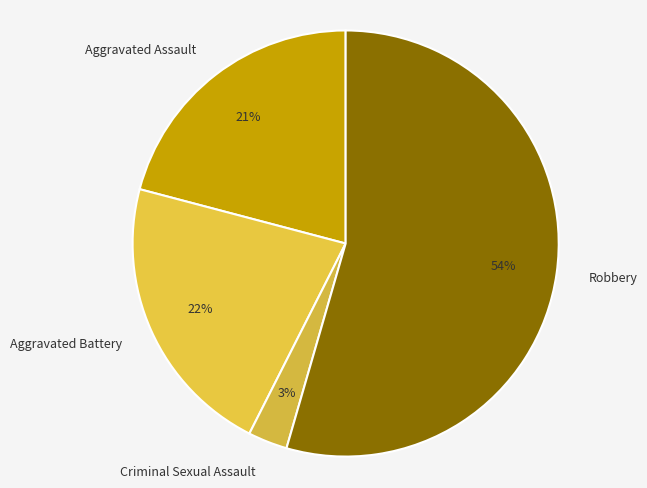

Does Robbery represent more than half of the total?

Yes